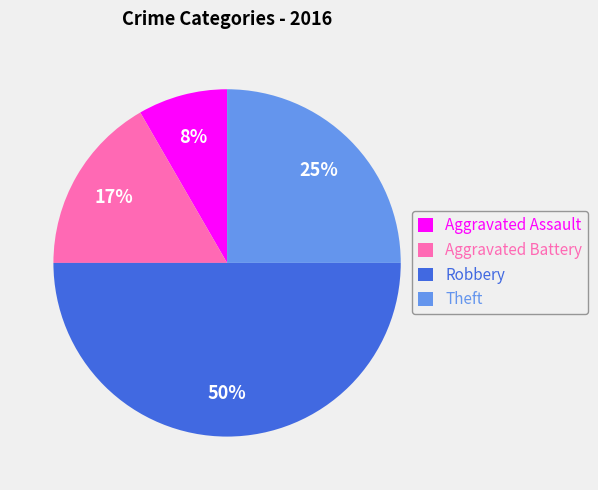

How many segments does this pie chart have?

4